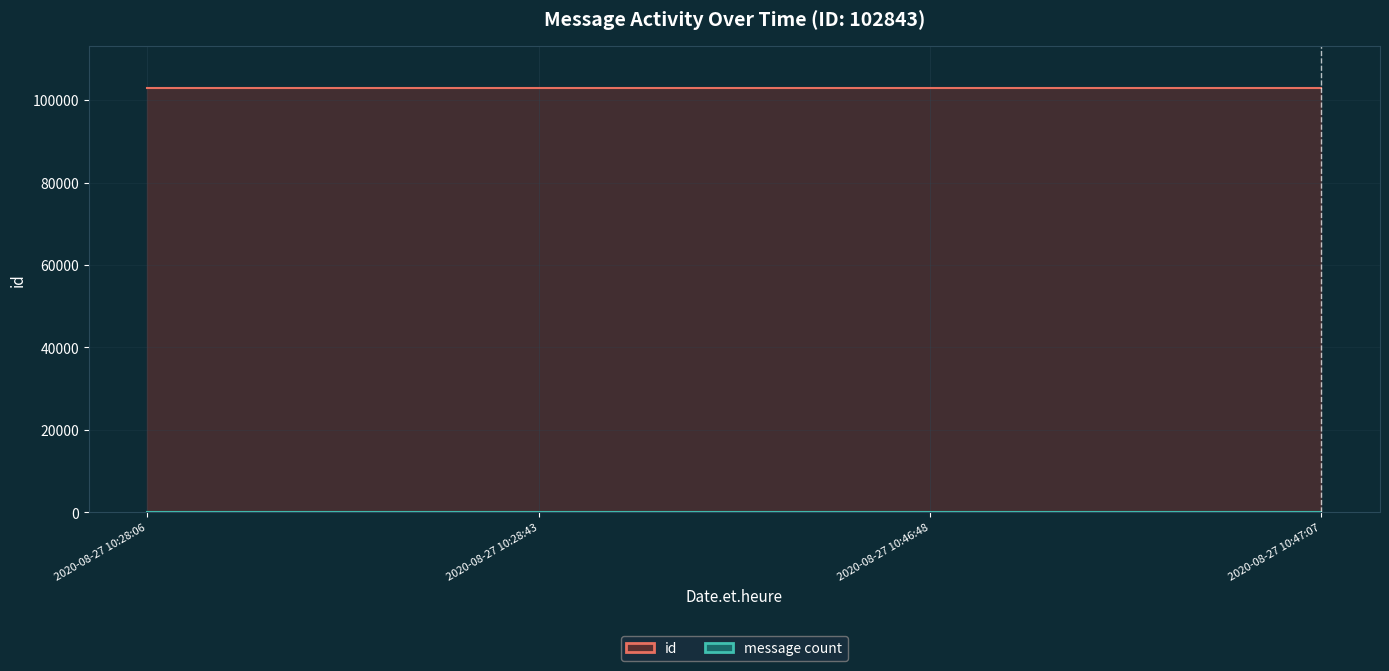

What is the label of the 2nd point from the left?

2020-08-27 10:28:43